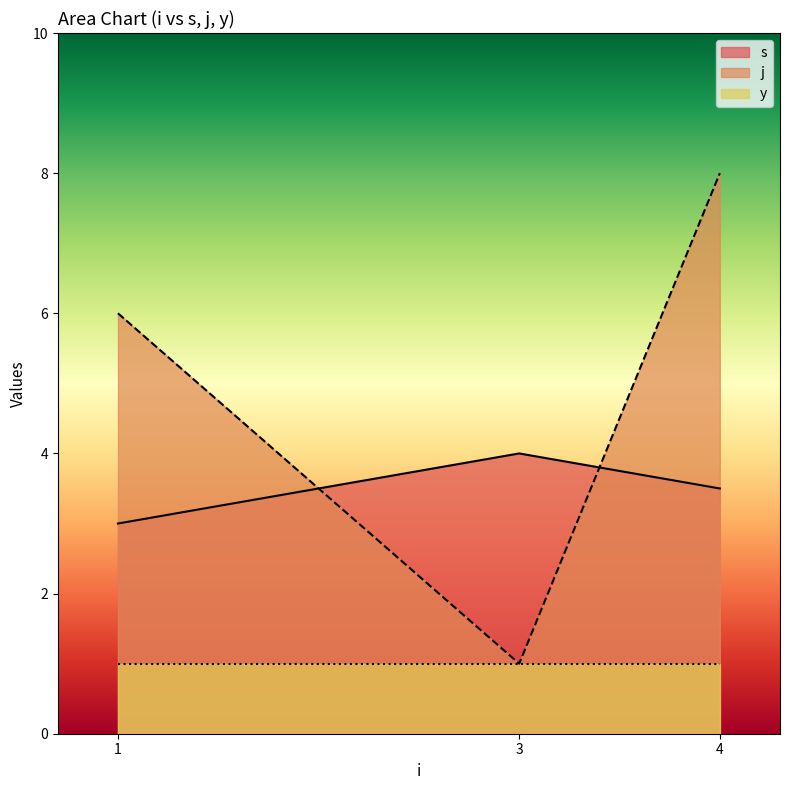

Which category has the lowest value in the j series?

3